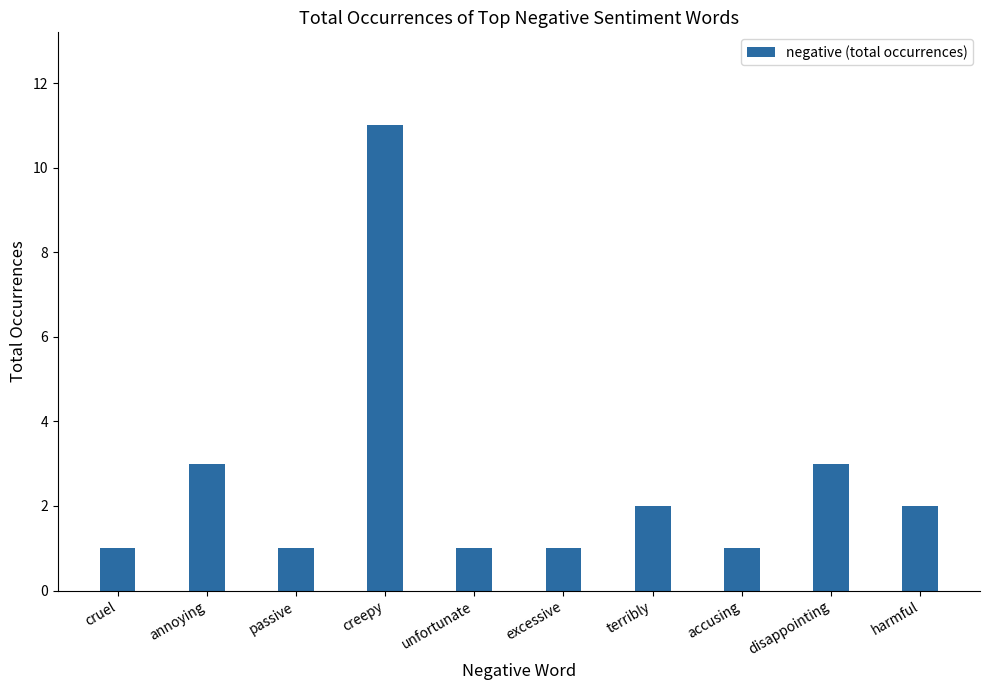

What is the label of the 2nd bar from the right?

disappointing